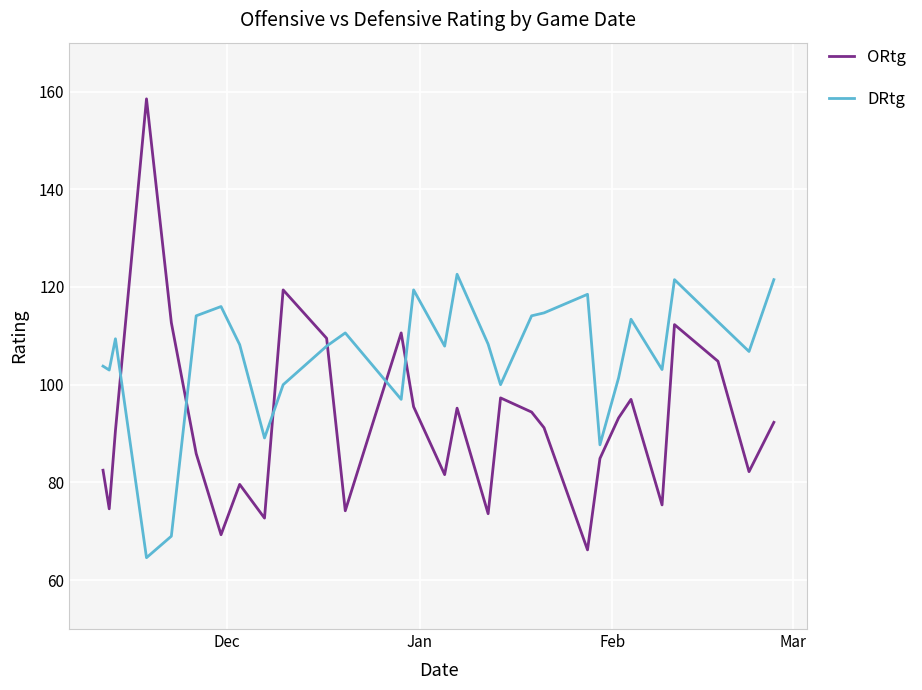

Which series has the largest total across all categories?

DRtg